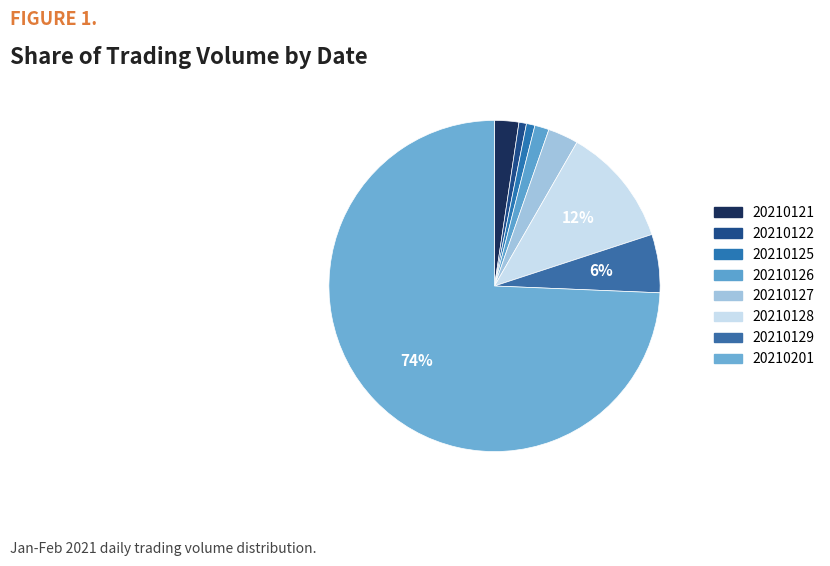

How many segments does this pie chart have?

8